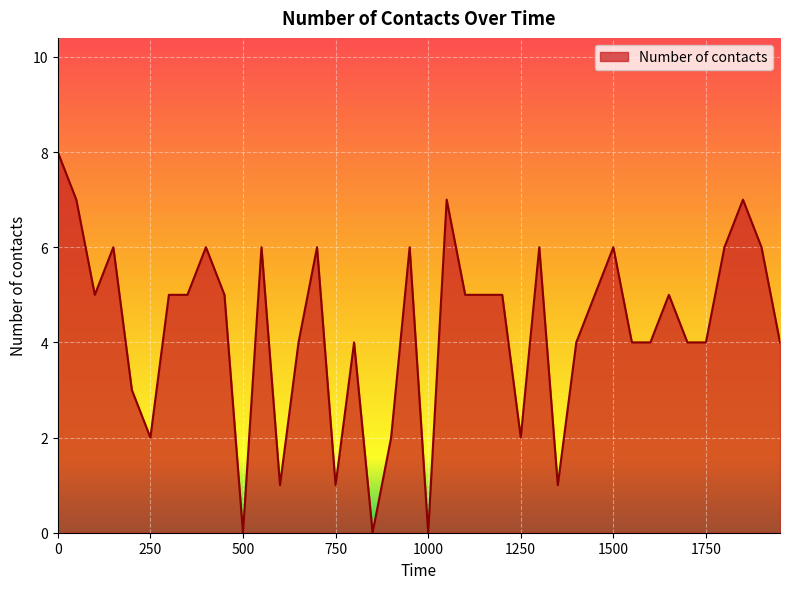

What is the difference between the maximum and minimum values?

8